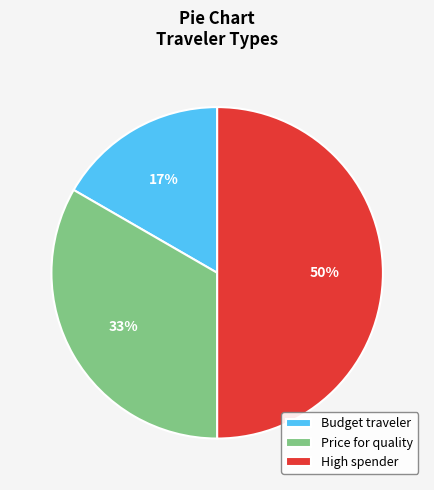

To the nearest percent, what is the difference between the largest and smallest slice percentages?

33%